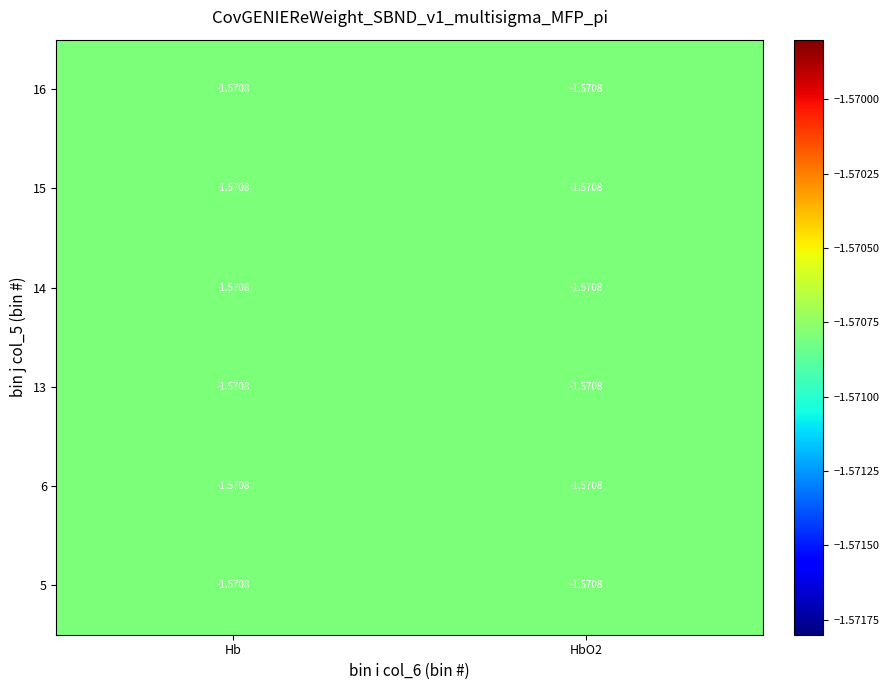

Between 5 and 6, which series saw the biggest shift?

Hb